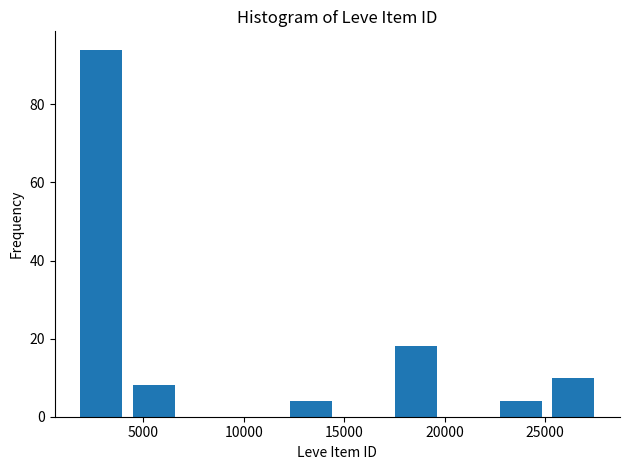

Reading left to right, transcribe this chart: for each bar, give the range it covers on the x-axis and its height. Neither the bar edges nor the heights are printed on the chart, so give them approximately, as read against the axes.

1500 to 4000: 94
4000 to 7000: 8
7000 to 9500: 0
9500 to 12000: 0
12000 to 14500: 4
14500 to 17500: 0
17500 to 20000: 18
20000 to 22500: 0
22500 to 25000: 4
25000 to 27500: 10